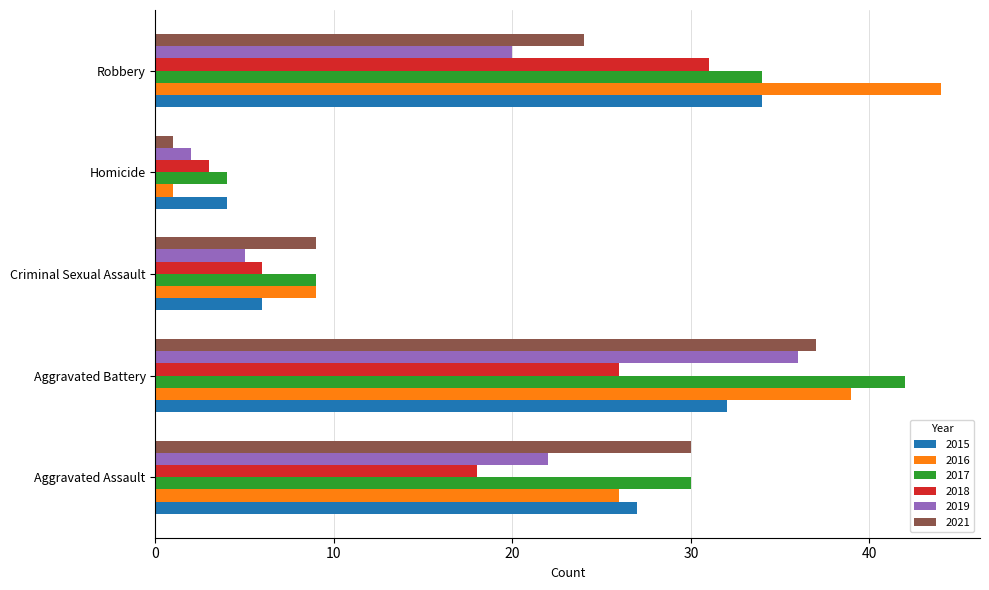

Between Aggravated Assault and Homicide, which series saw the biggest shift?

2021